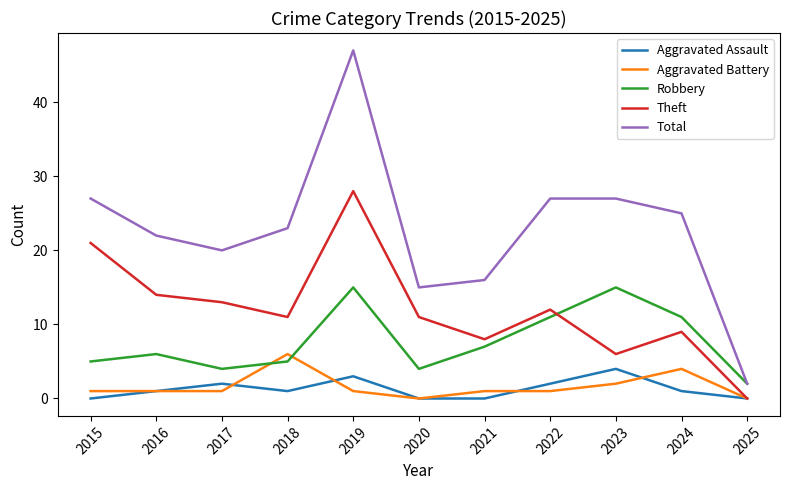

True or false: Aggravated Battery and Total cross at least once.

False